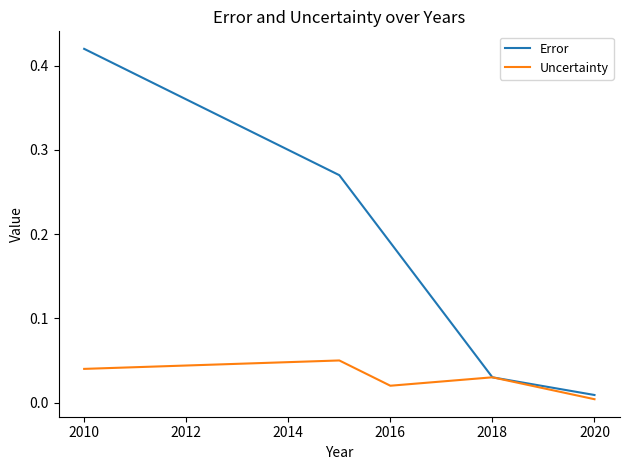

List the series in order of their peak value, lowest first.

Uncertainty, Error